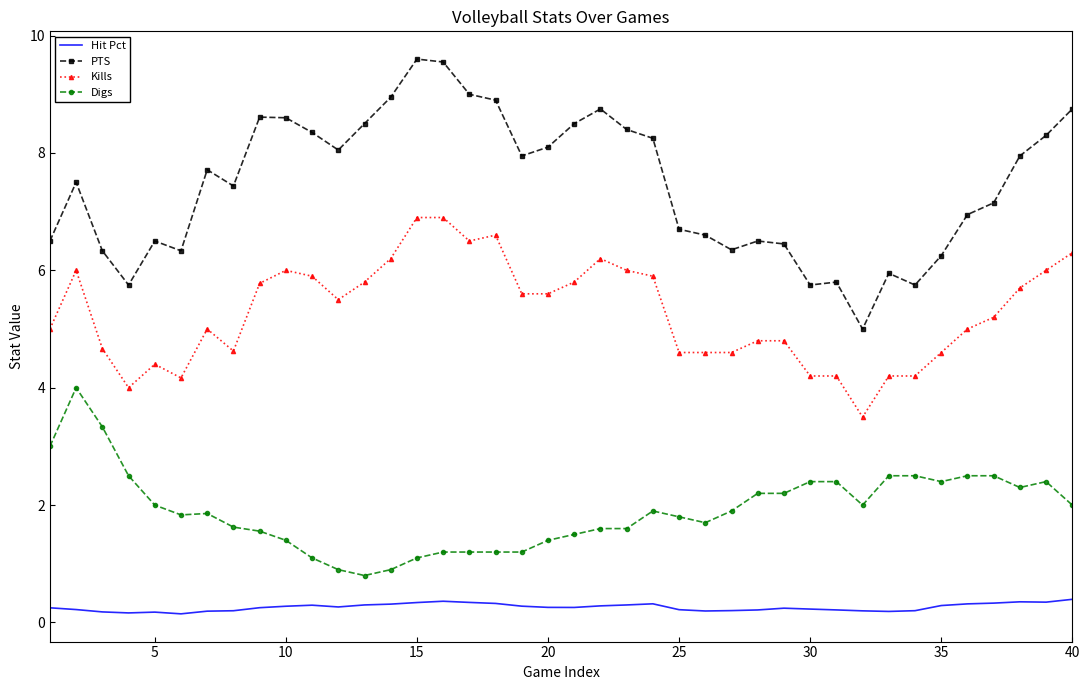

Which series has the largest range (max minus min)?

PTS